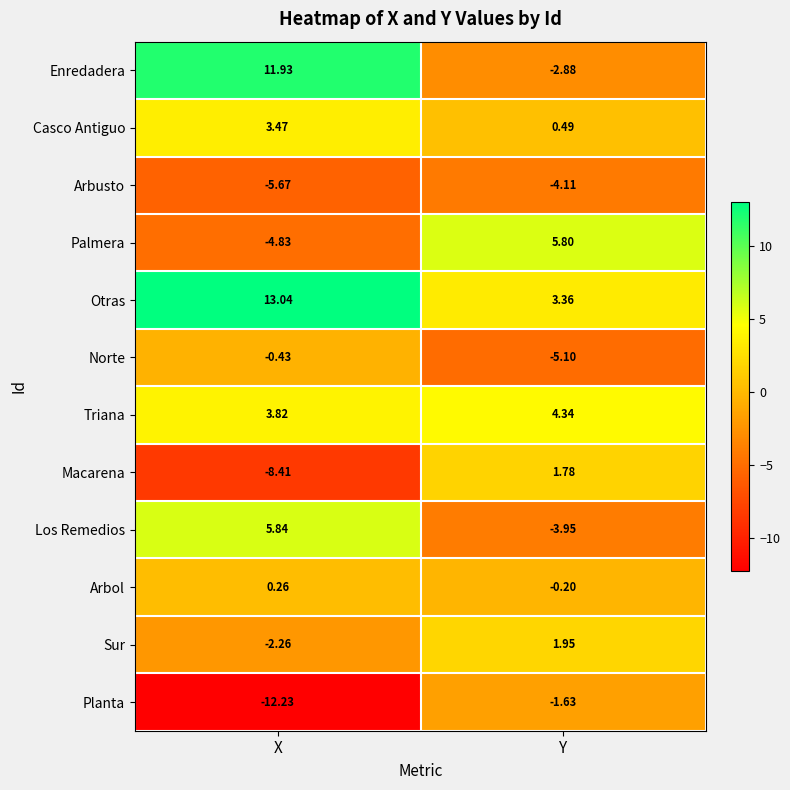

At which category is the sum across all series the highest?

X